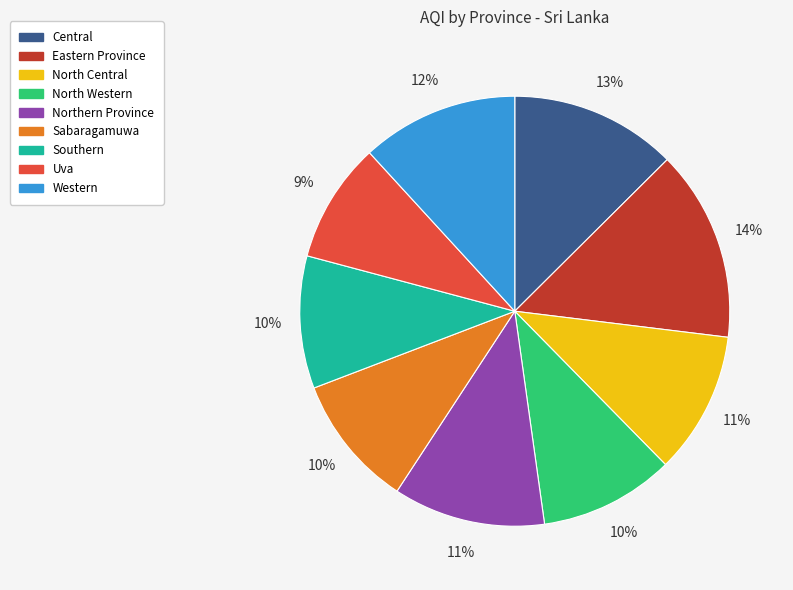

Which category has the biggest portion of the pie?

Eastern Province